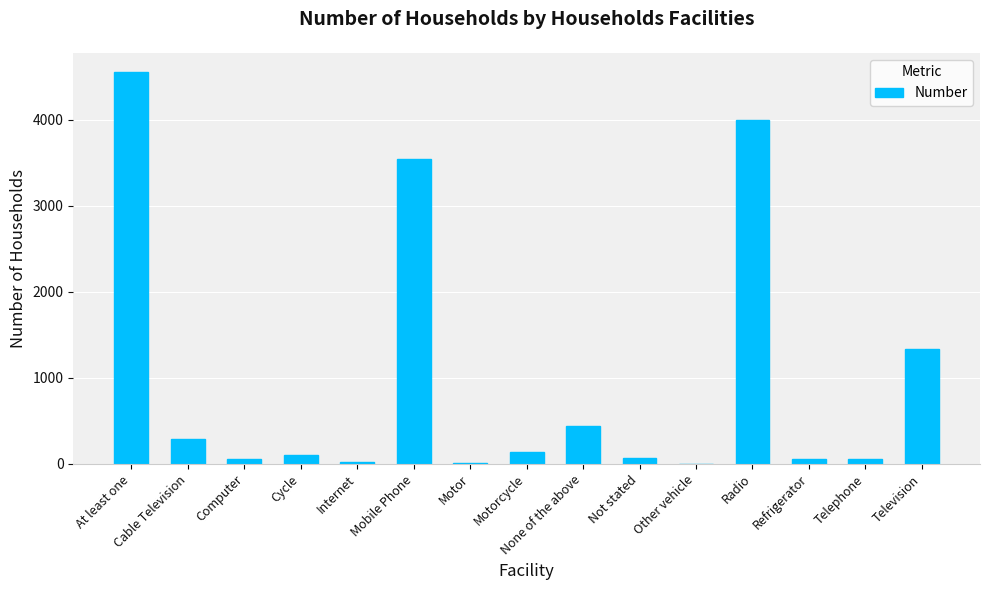

What is the change in value from Mobile Phone to Telephone?

-3480